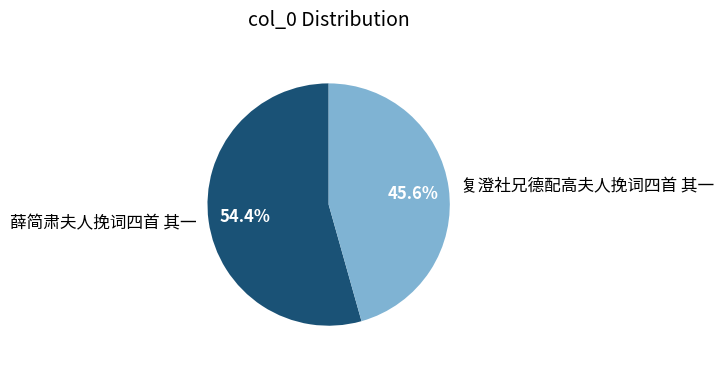

What percentage is the 薛简肃夫人挽词四首 其一 slice, to the nearest percent?

54%